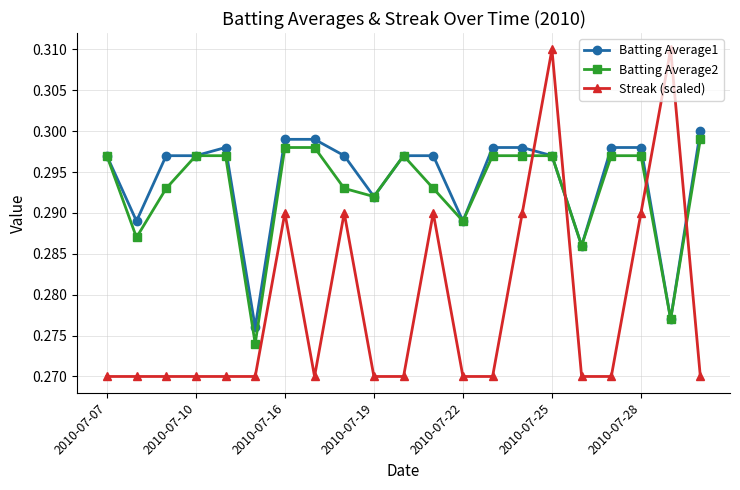

True or false: Streak (scaled) and Batting Average1 cross at least once.

True